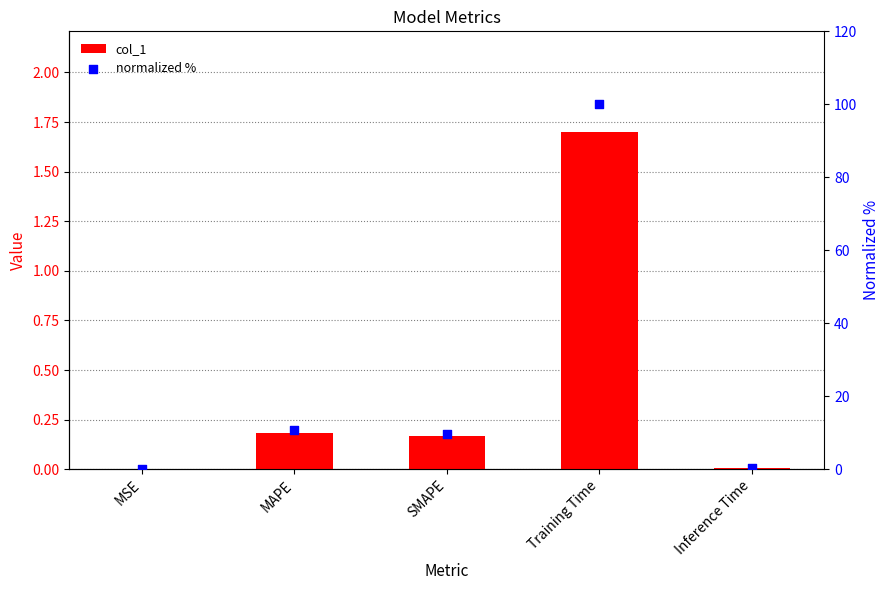

Which series reaches the minimum Y coordinate?

col_1